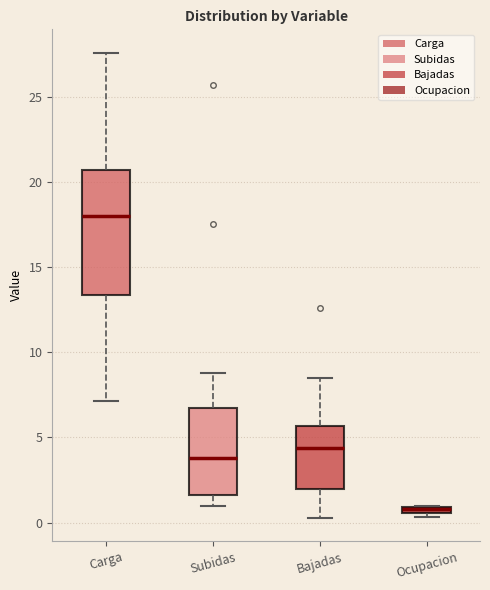

Comparing the boxes themselves (not the whiskers), which one is the tallest?

Carga